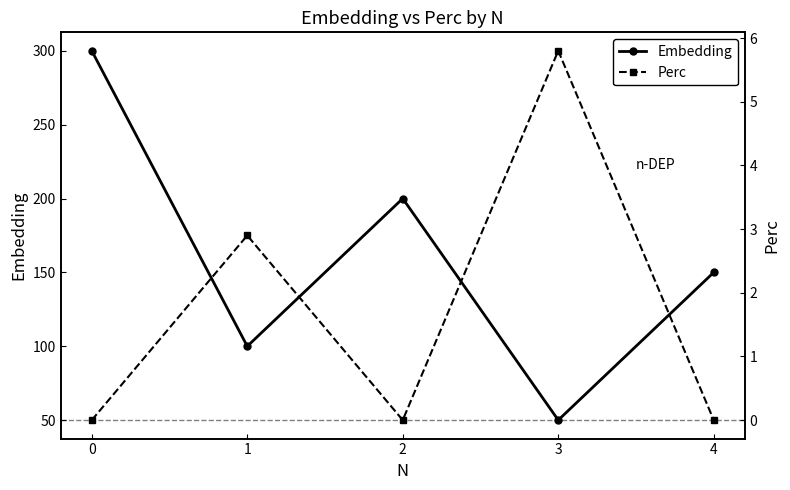

What is the spread (max minus min) of values at 4?

150.0